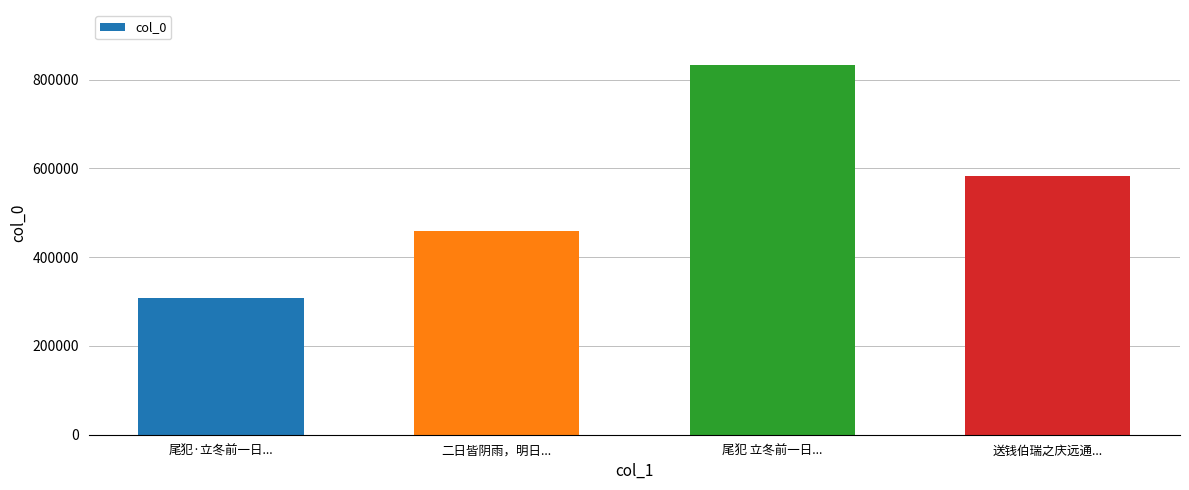

Rank the categories by value from highest to lowest.

尾犯 立冬前一日..., 送钱伯瑞之庆远通..., 二日皆阴雨，明日..., 尾犯·立冬前一日...